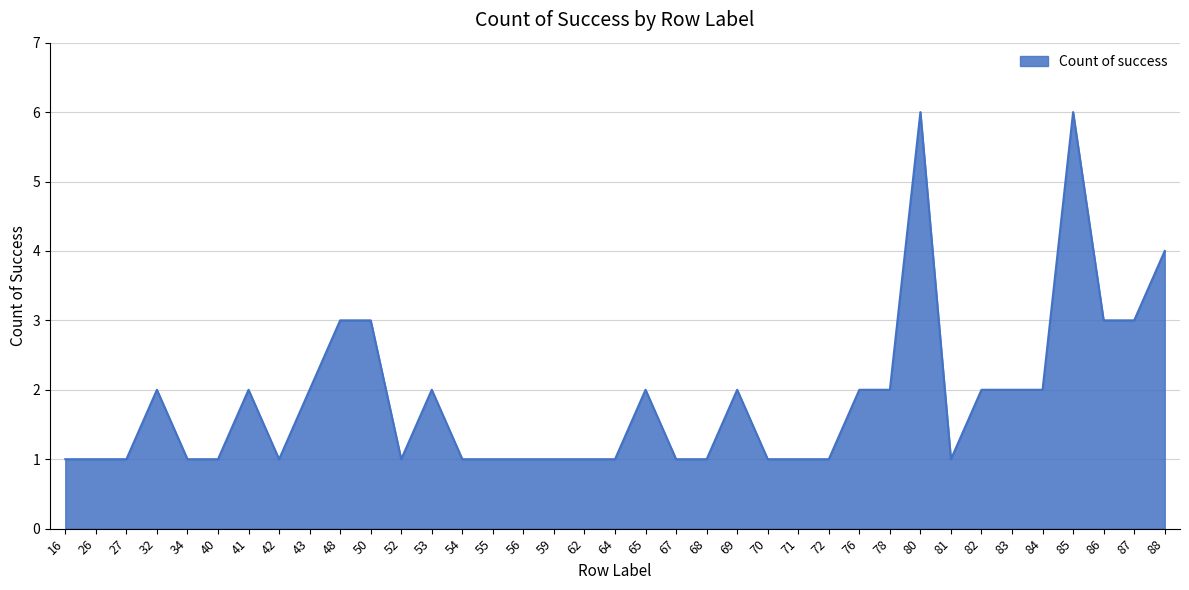

What is the greatest value displayed?

6